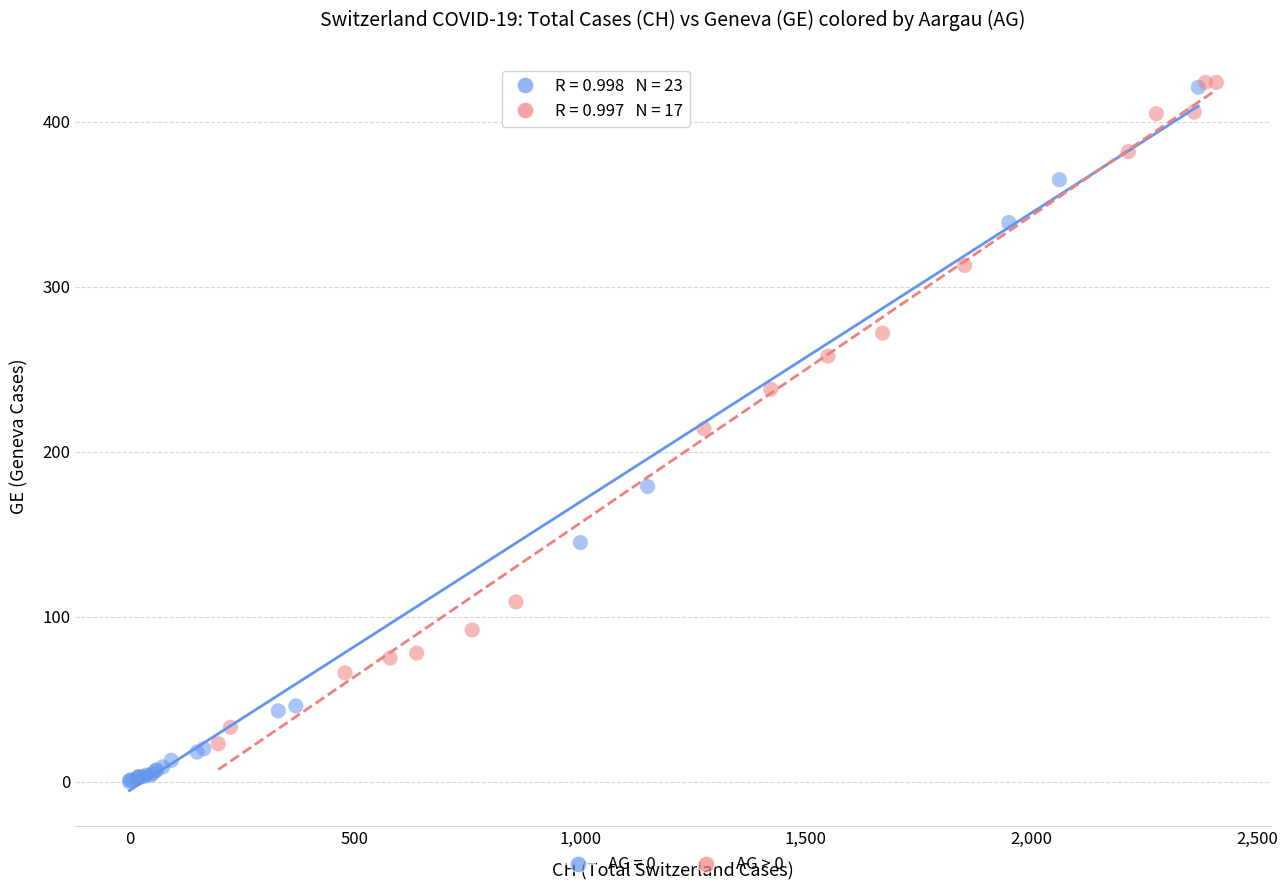

Which series reaches the minimum Y coordinate?

AG = 0